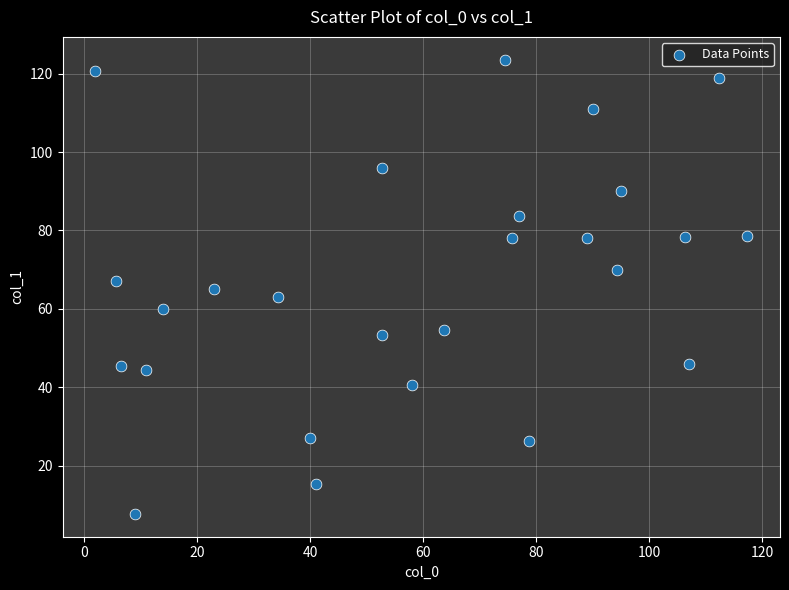

What is the range of Y values (max minus min)?

115.9